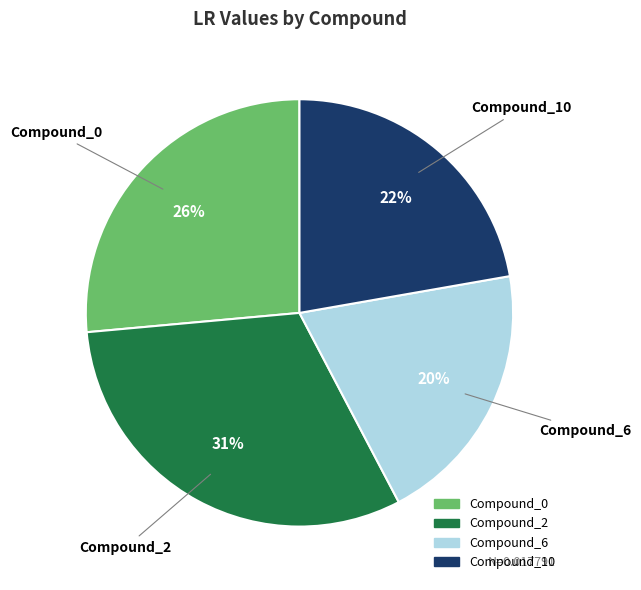

Between Compound_10 and Compound_6, which is larger?

Compound_10